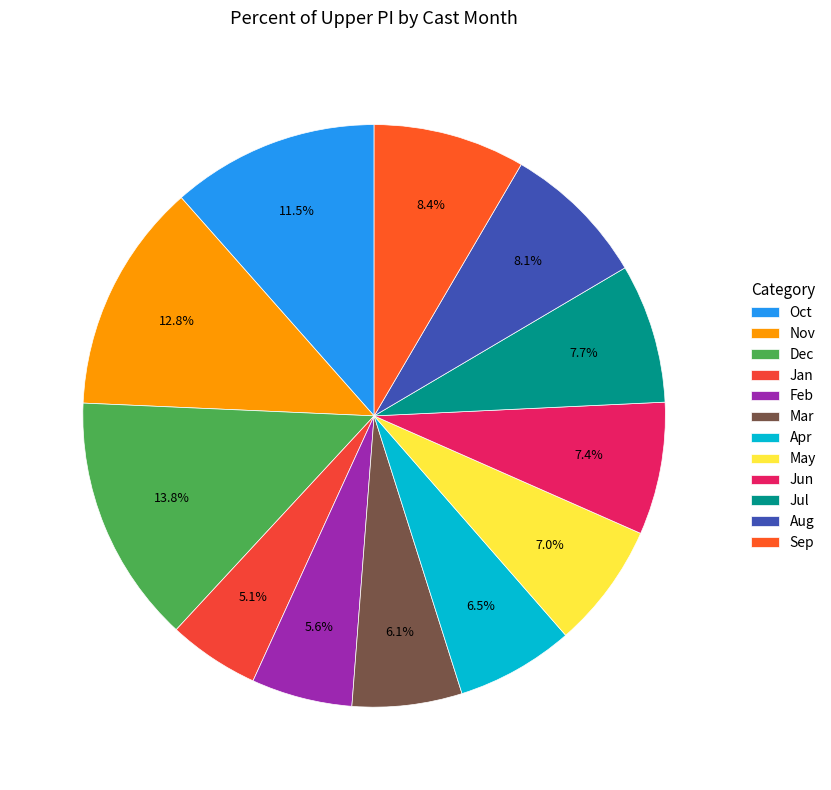

How many slices are in this pie chart?

12